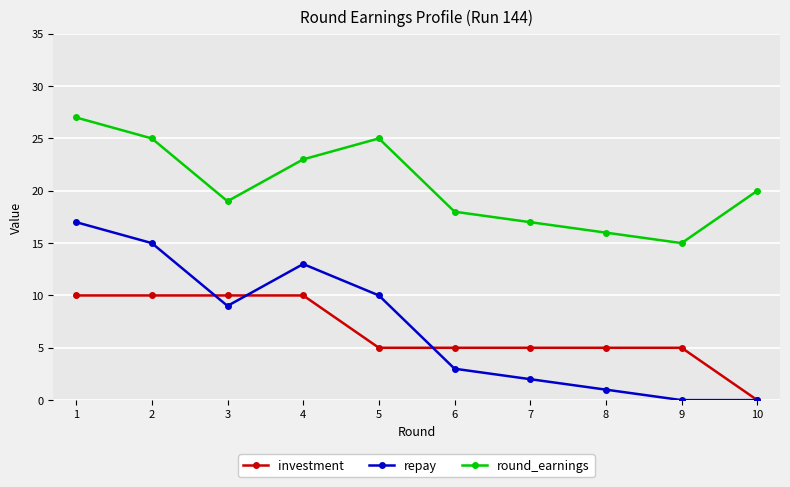

What is the value of the investment point at the 9th from the left?

5